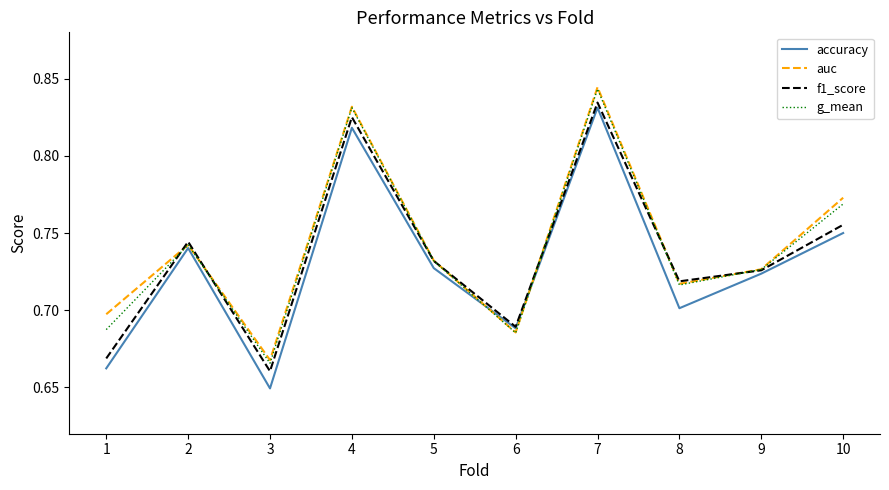

Which category has the lowest value in the accuracy series?

3